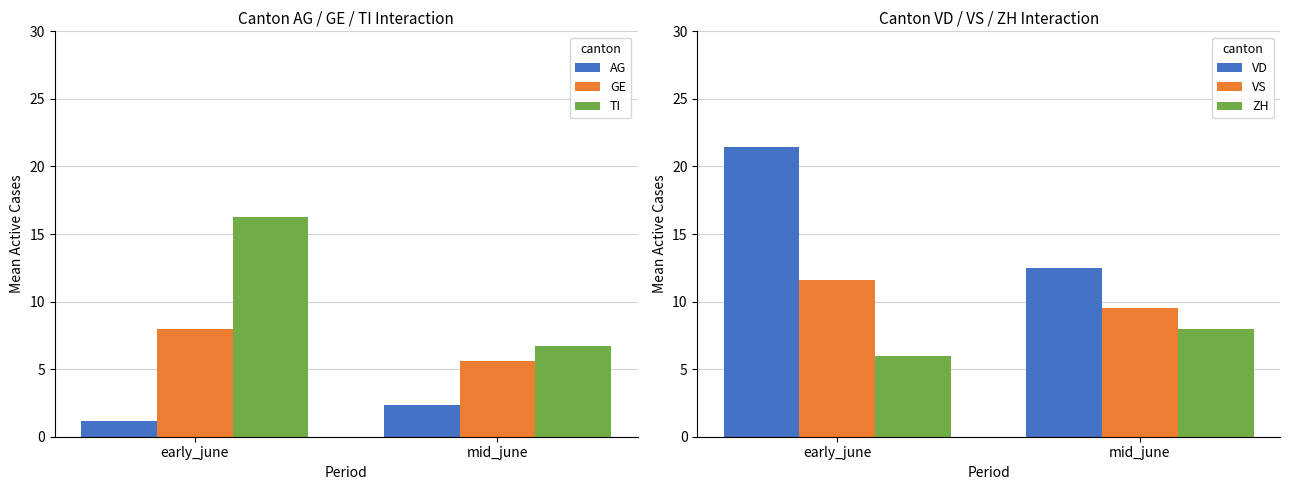

Which series has the largest total across all categories?

VD